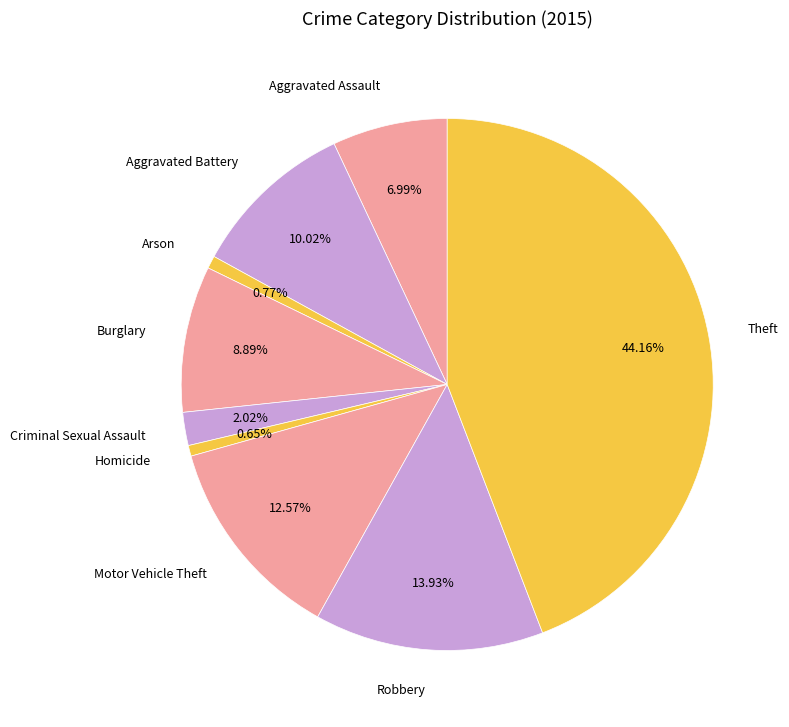

Which slice is the largest?

Theft